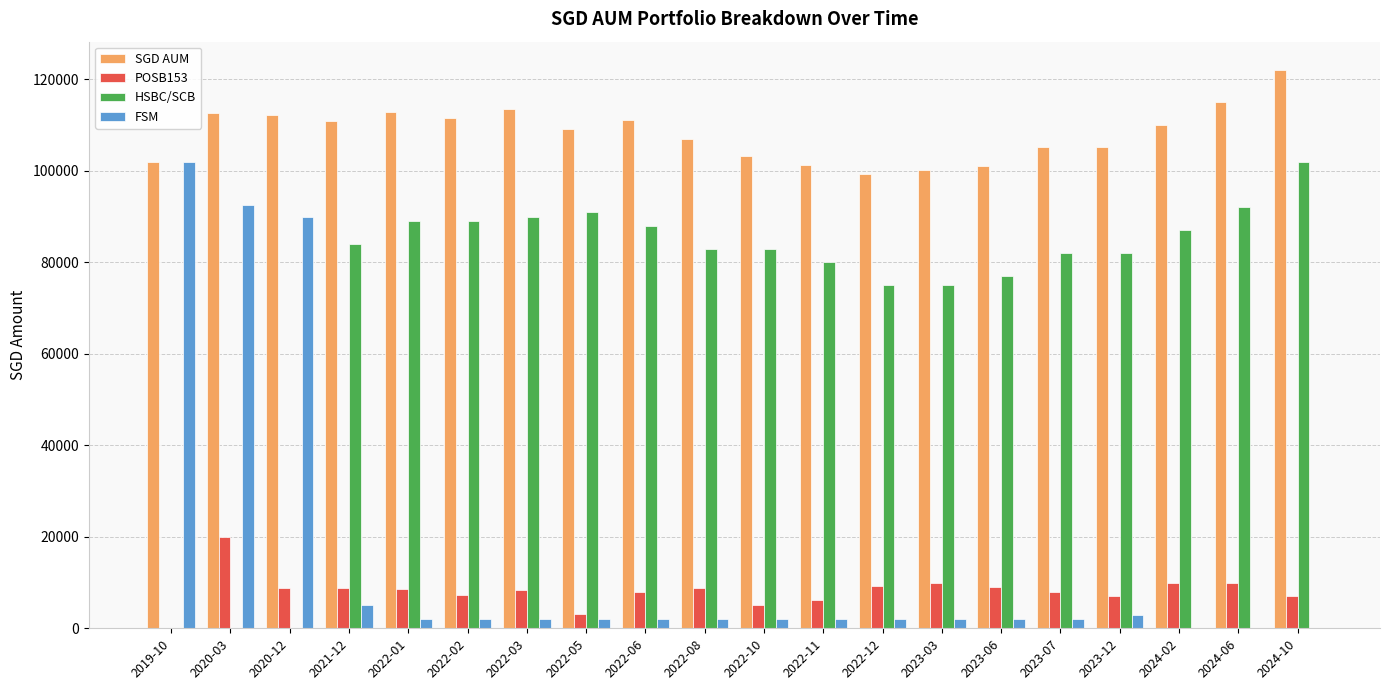

What is the sum of all HSBC/SCB values?

1449000.0